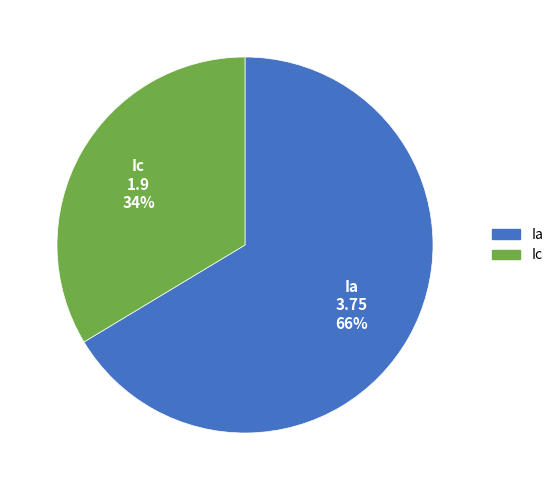

Is there a majority slice in this chart?

Yes